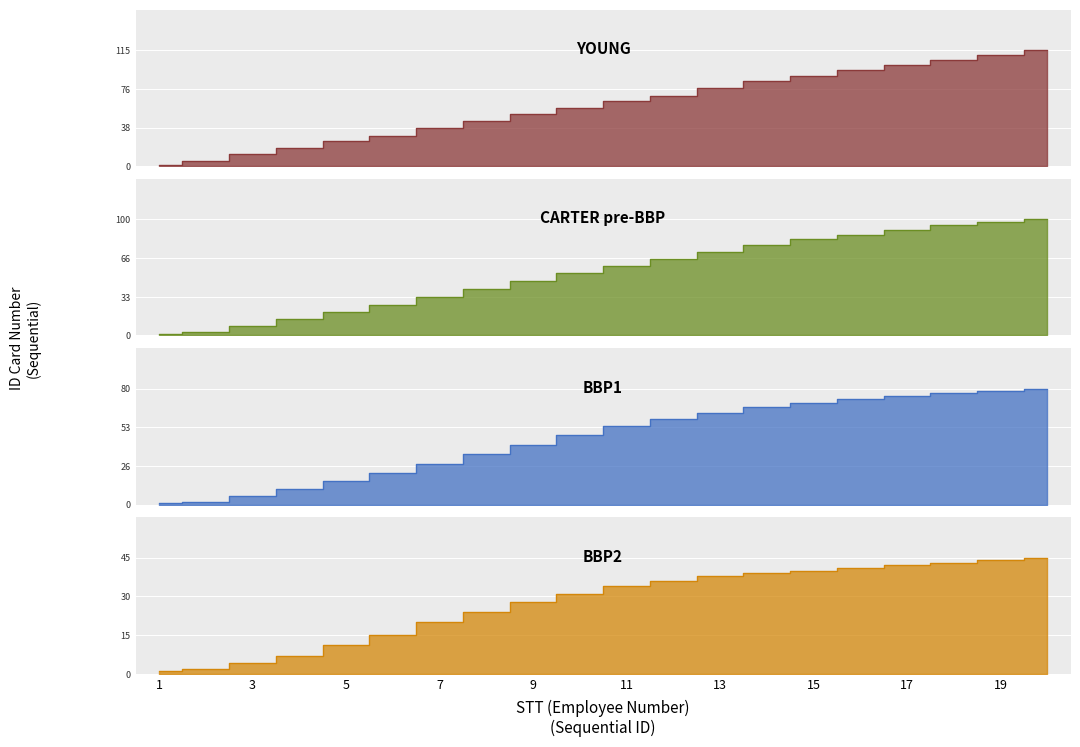

List the labels in order of YOUNG value, smallest first.

1, 2, 3, 4, 5, 6, 7, 8, 9, 10, 11, 12, 13, 14, 15, 16, 17, 18, 19, 20